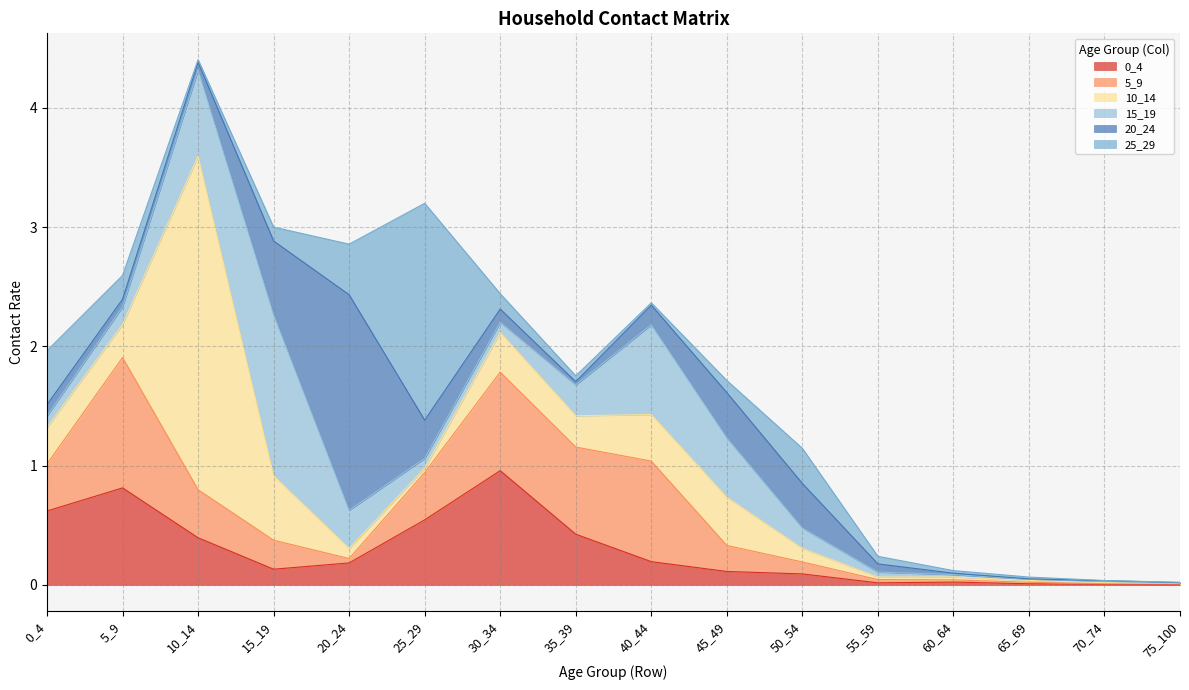

Does the chart display data point markers on the line(s)?

No